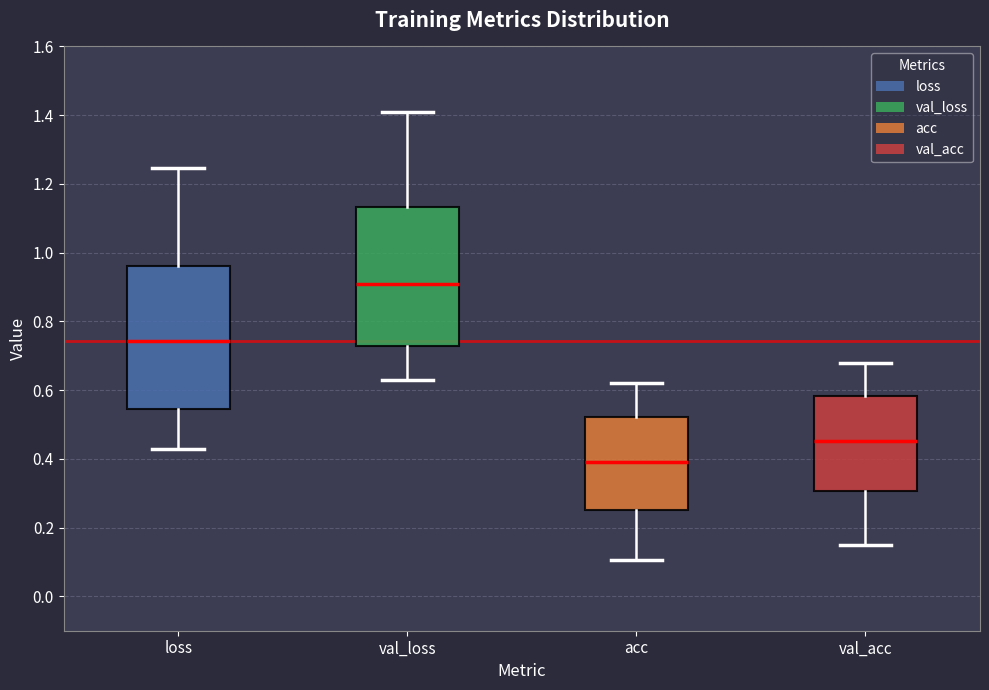

Reading left to right, read every box against the y-axis: the position of its median line, the range the box covers, and the ends of its whiskers. The values are not printed on the chart, so give them approximately, as read against the axis.

loss: median 0.74, box 0.54 to 0.96, whiskers 0.44 to 1.24
val_loss: median 0.90, box 0.72 to 1.14, whiskers 0.64 to 1.40
acc: median 0.40, box 0.26 to 0.52, whiskers 0.10 to 0.62
val_acc: median 0.46, box 0.30 to 0.58, whiskers 0.16 to 0.68